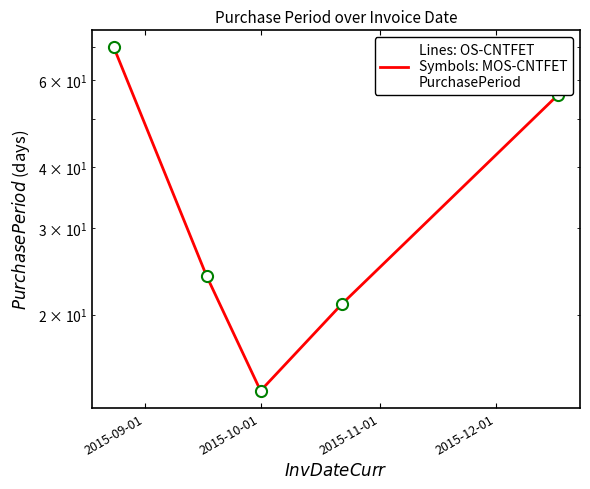

At which category does the chart reach its peak across all series?

2015-09-01